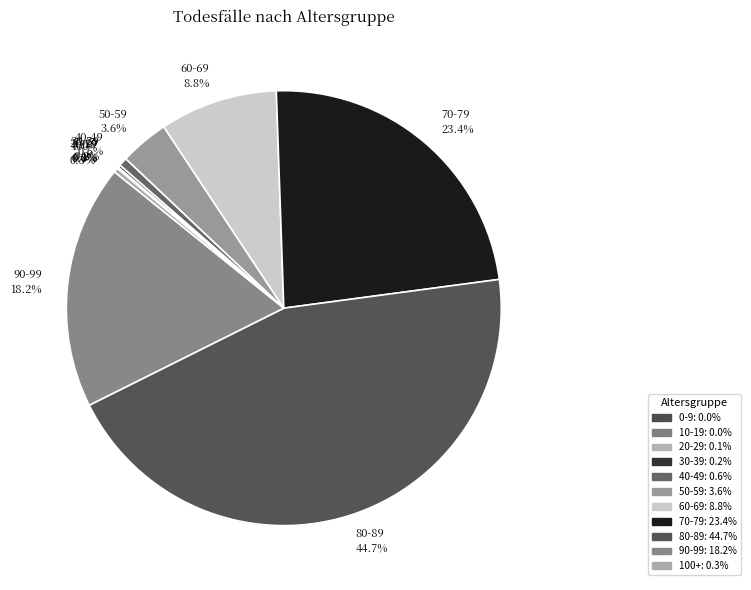

Is it true that 70-79 is 17% of the pie?

False